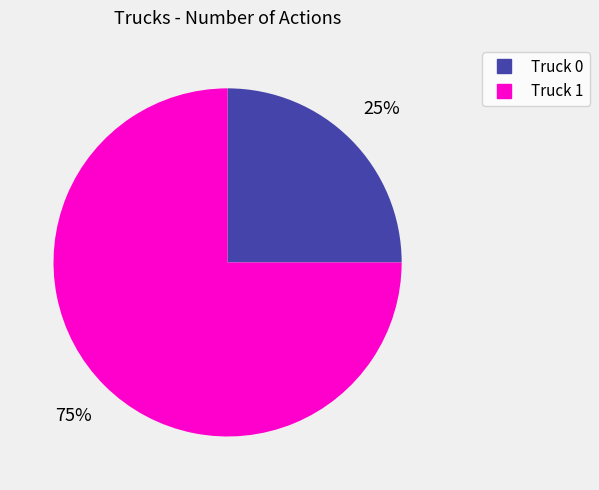

To the nearest percent, what is the average slice percentage?

50%